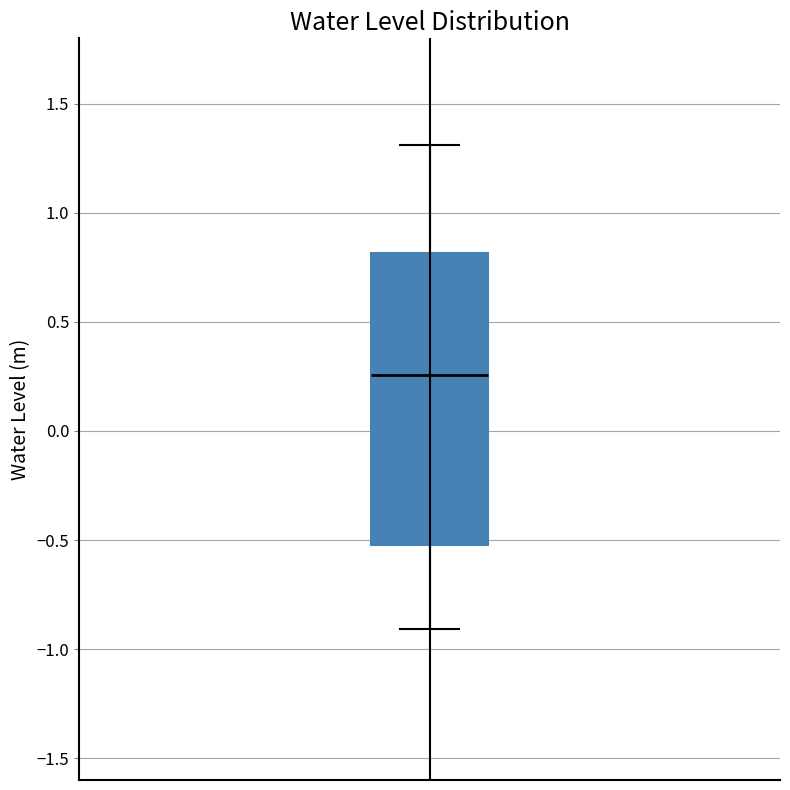

Where does the upper whisker of the box end on the y-axis? The values are not printed on the chart, so give them approximately, as read against the axis.

1.30